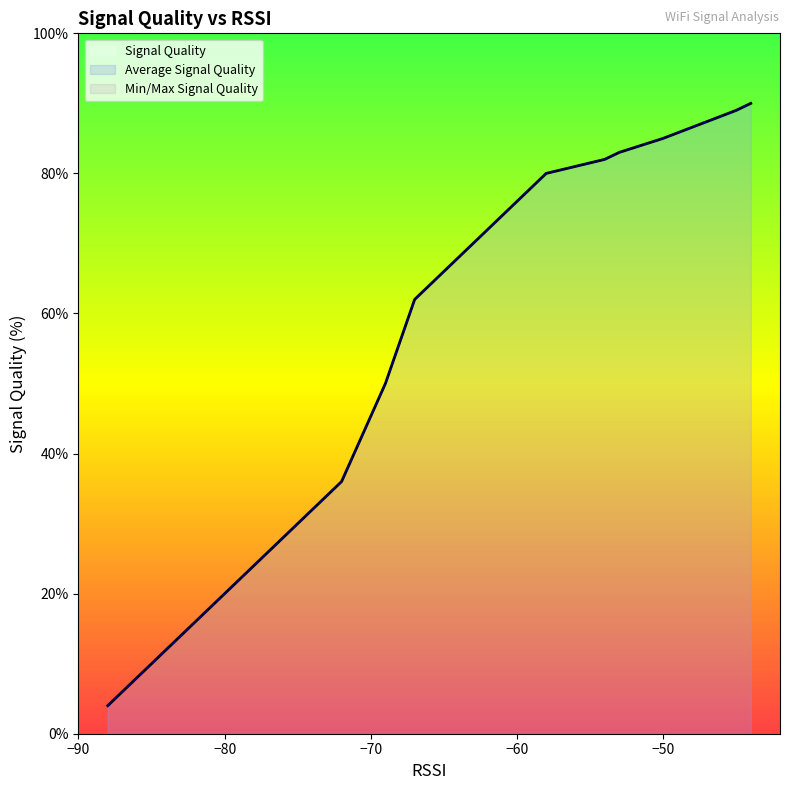

At how many categories does at least one series exceed 70?

7